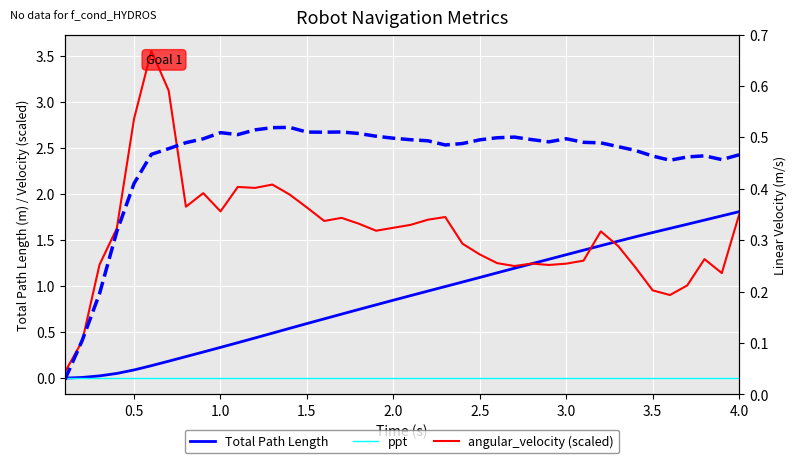

Which series has the largest total across all categories?

angular_velocity (scaled)